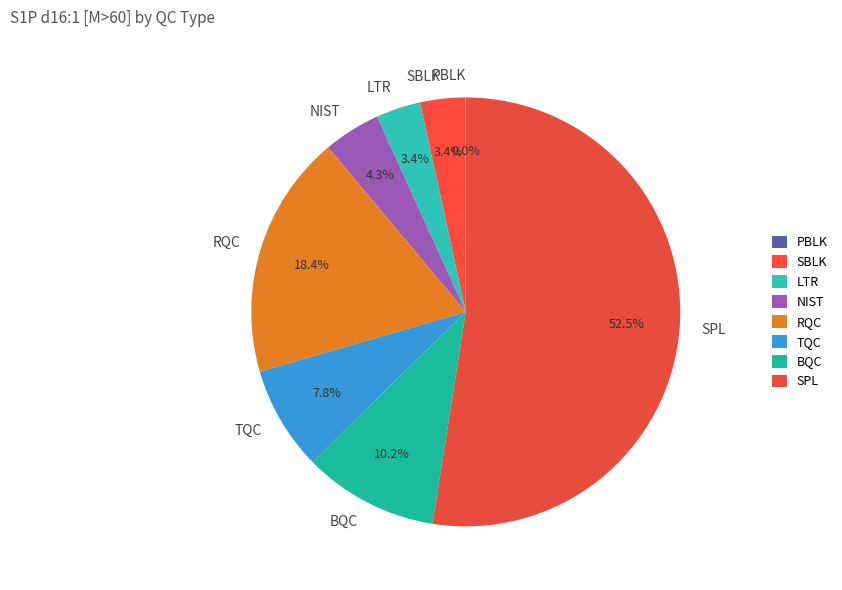

What portion of the pie excludes SPL?

47.5%